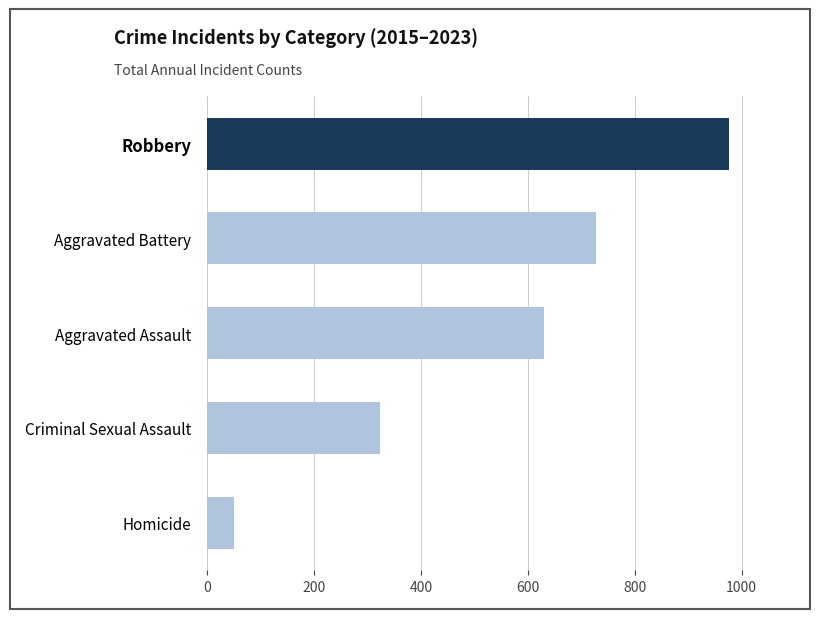

The value of Aggravated Assault at 2020 is 76. True or false?

False